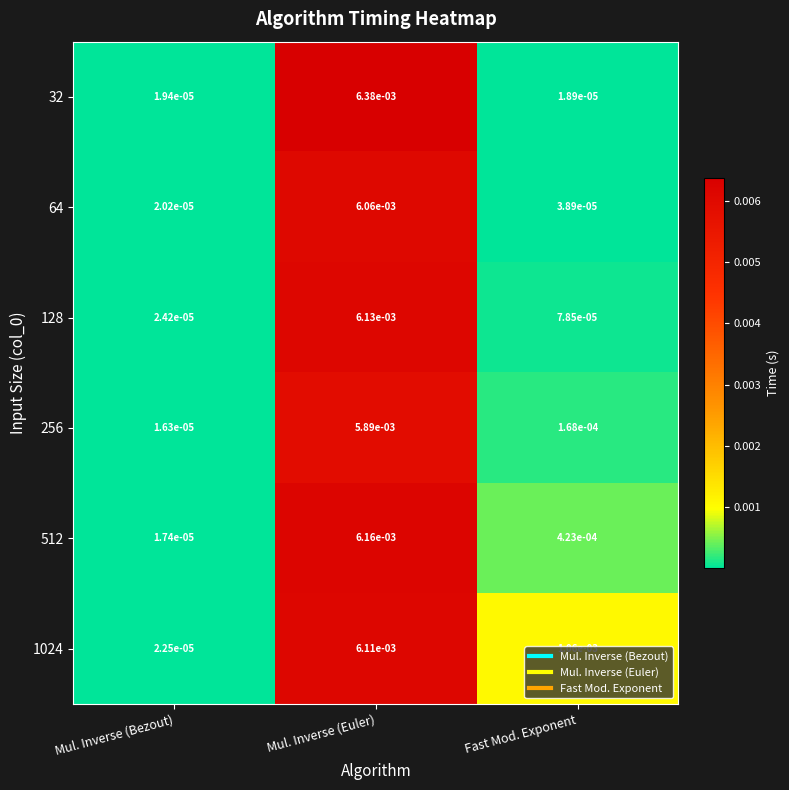

At which category does the chart reach its peak across all series?

Mul. Inverse (Euler)